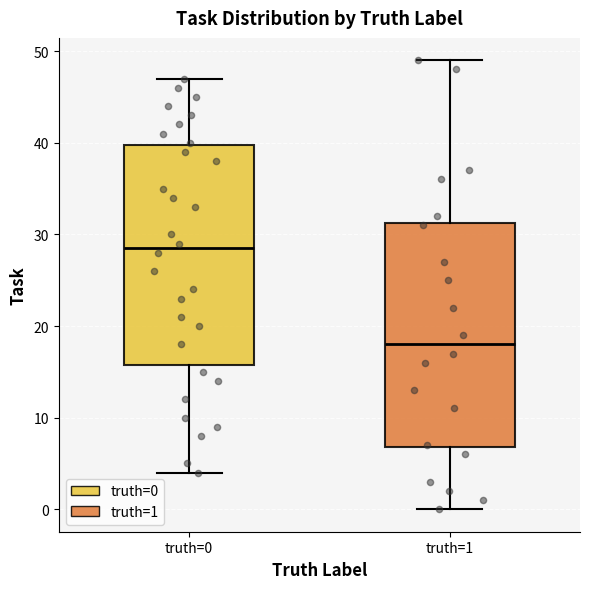

Reading left to right, read every box against the y-axis: the position of its median line, the range the box covers, and the ends of its whiskers. The values are not printed on the chart, so give them approximately, as read against the axis.

truth=0: median 29, box 16 to 40, whiskers 4 to 47
truth=1: median 18, box 7 to 31, whiskers 0 to 49